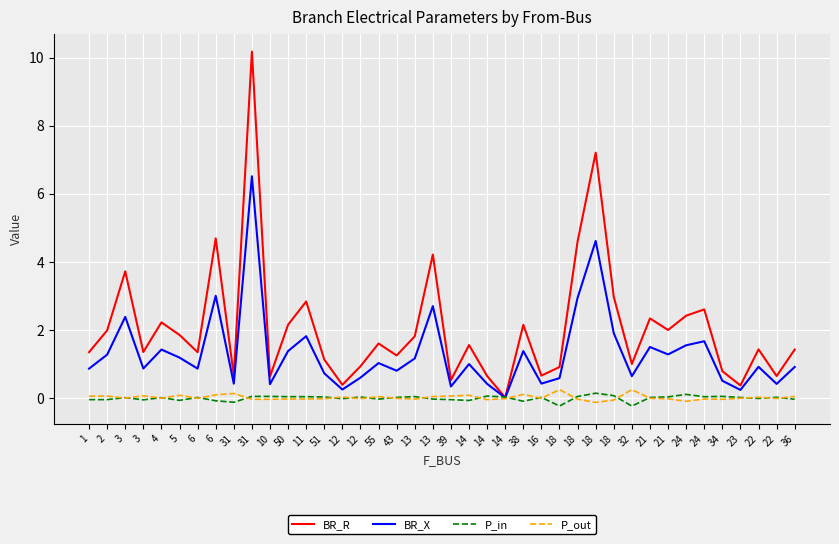

At which category is the sum across all series the highest?

31